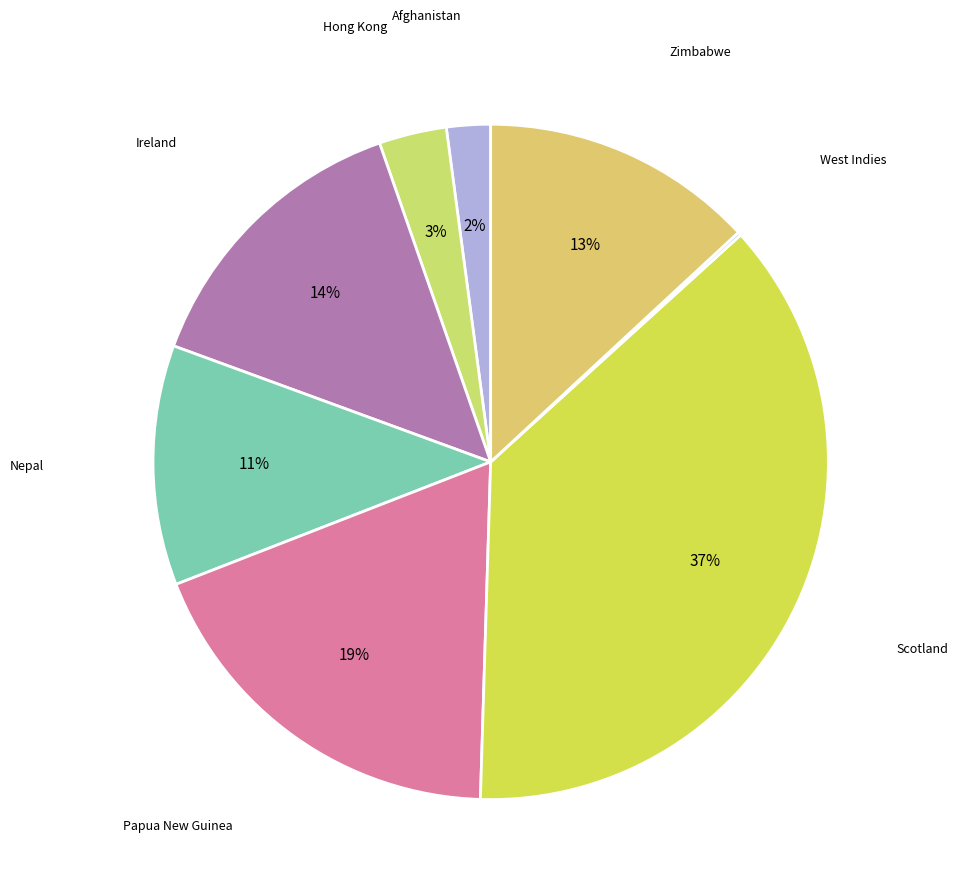

What percentage is the Nepal slice, to the nearest percent?

11%